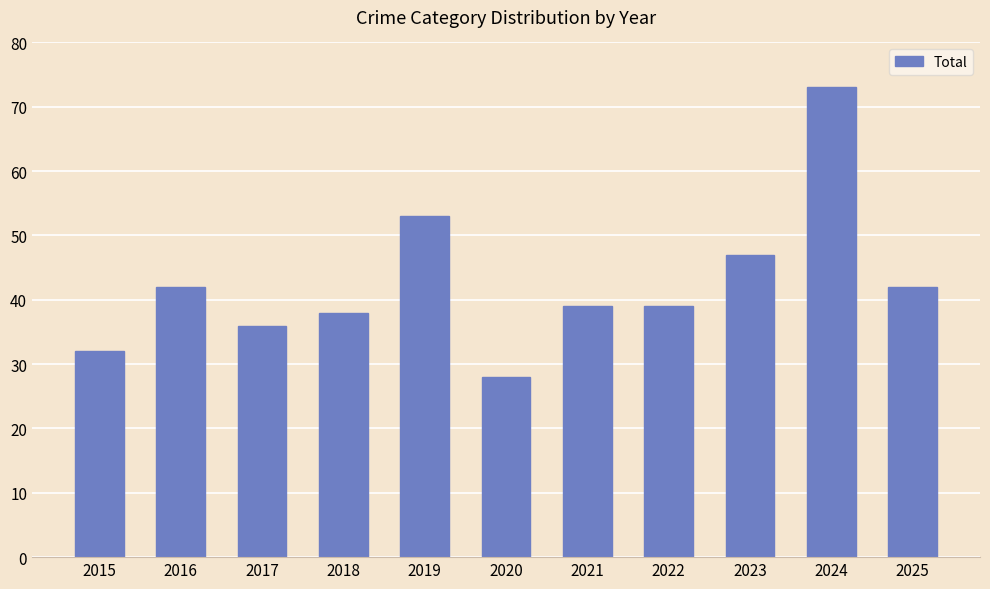

What is the approximate value at 2015, to the nearest 10?

30